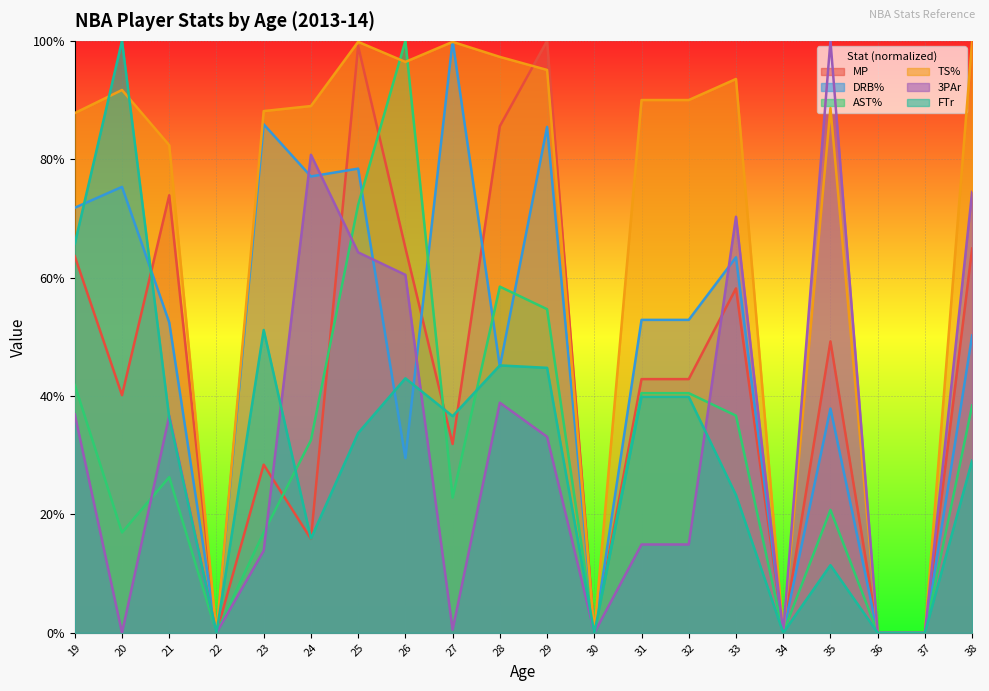

At which label is 3PAr closest to 0?

20